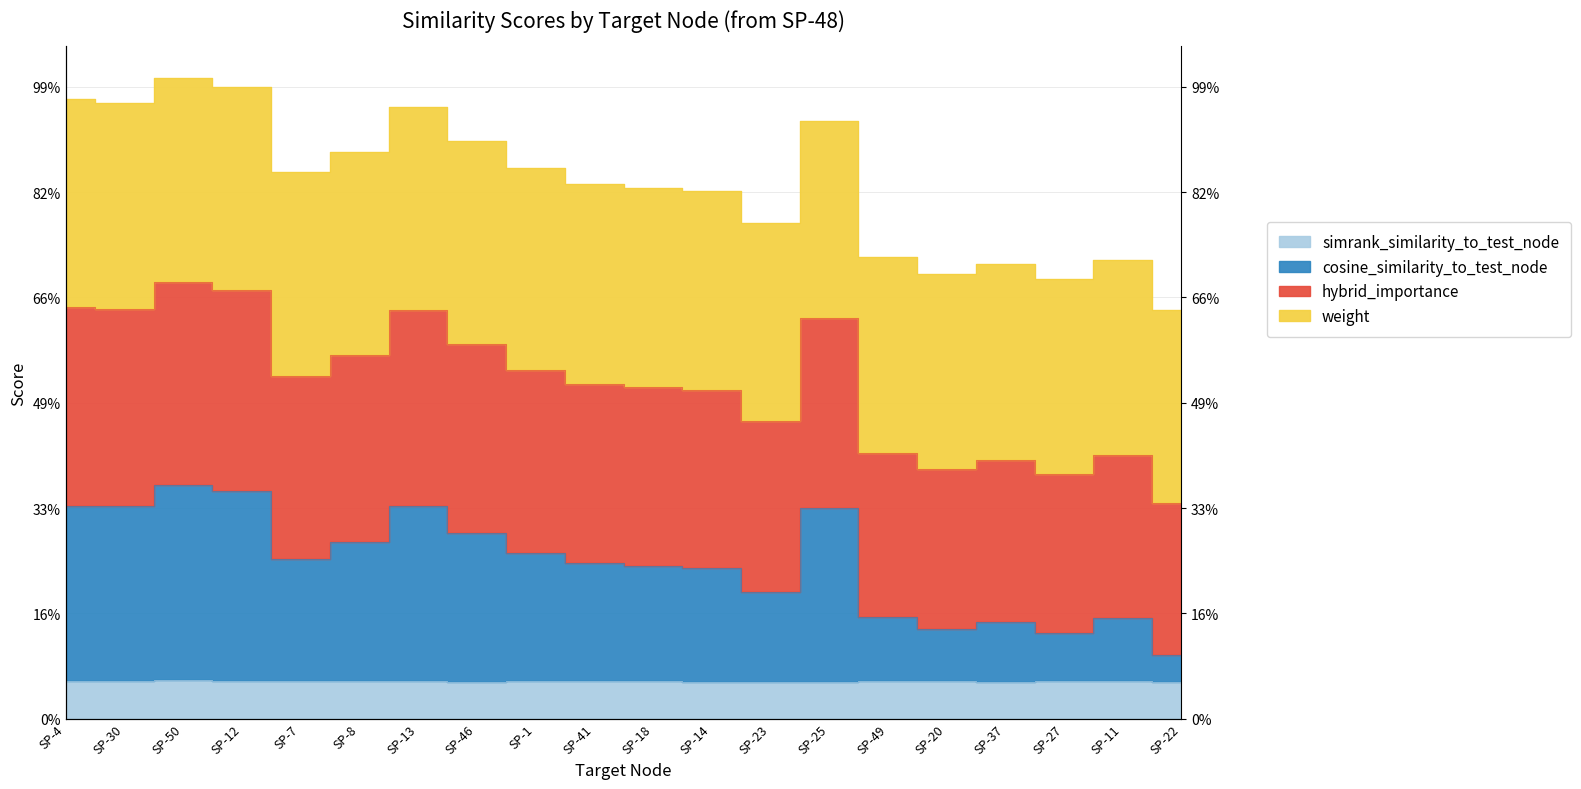

At which label does cosine_similarity_to_test_node reach its minimum?

SP-22